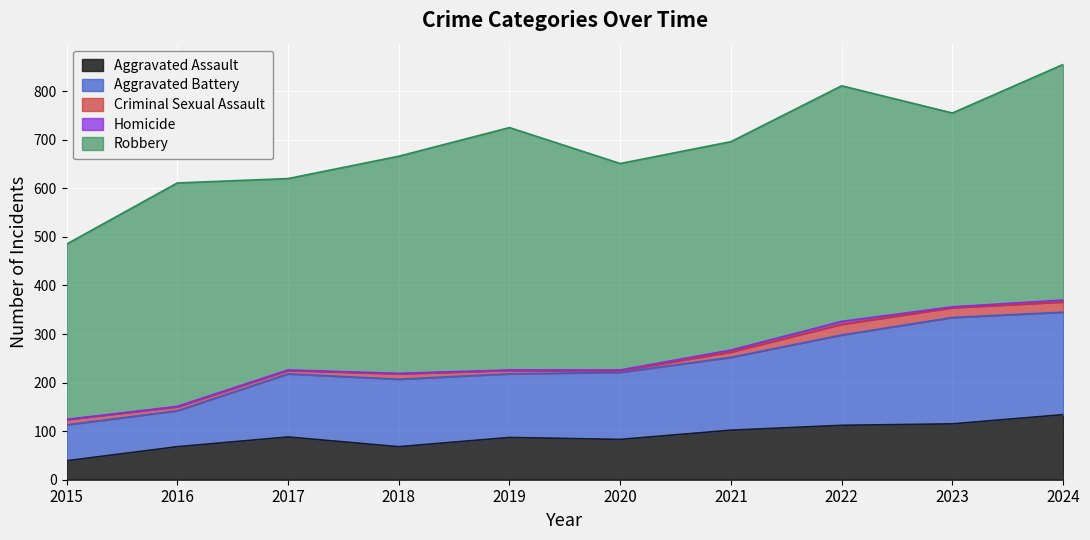

True or false: Aggravated Battery and Homicide cross at least once.

False